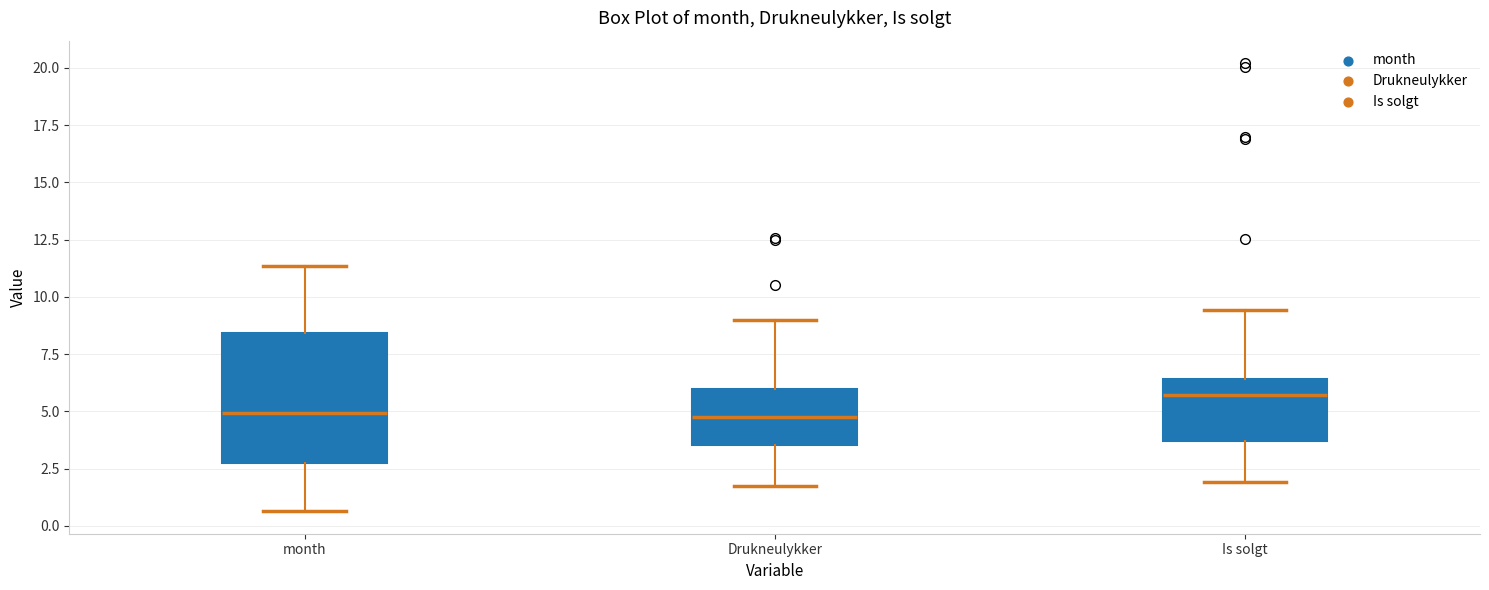

Reading left to right, transcribe this box plot: for each box, give where its median line is, the range the box spans, and where its two whiskers end, as read against the y-axis. The values are not printed on the chart, so give them approximately, as read against the axis.

month: median 5.0, box 2.5 to 8.5, whiskers 0.5 to 11.5
Drukneulykker: median 4.5, box 3.5 to 6.0, whiskers 1.5 to 9.0
Is solgt: median 5.5, box 3.5 to 6.5, whiskers 2.0 to 9.5